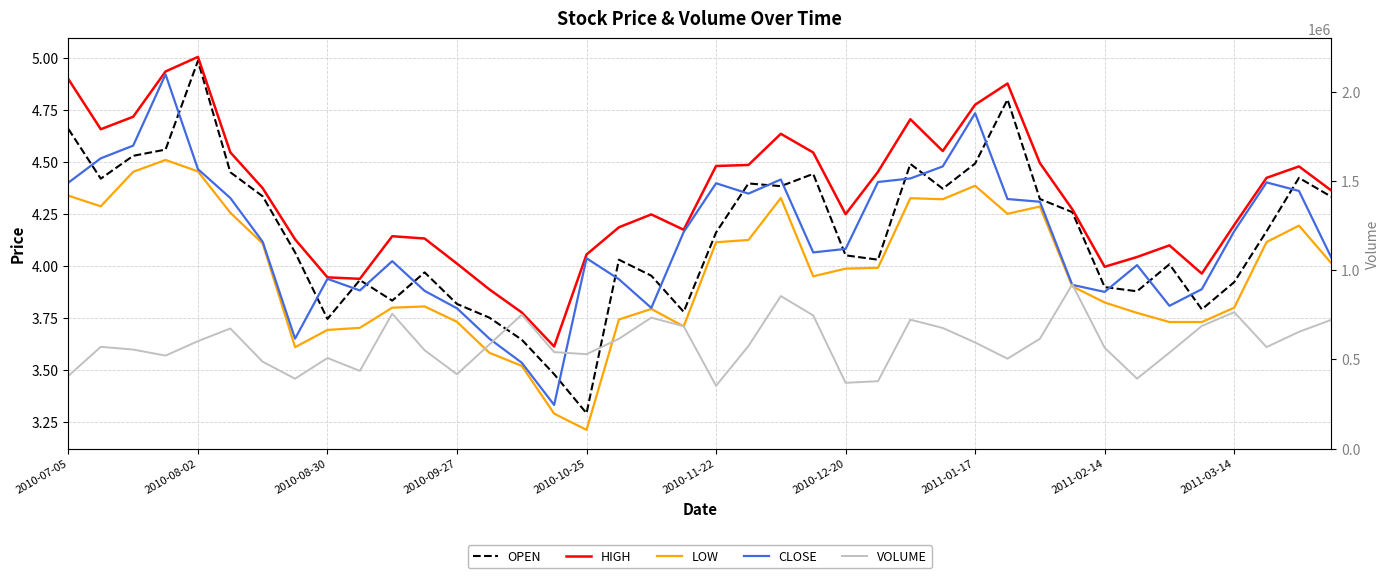

Which series has the widest spread of values?

VOLUME